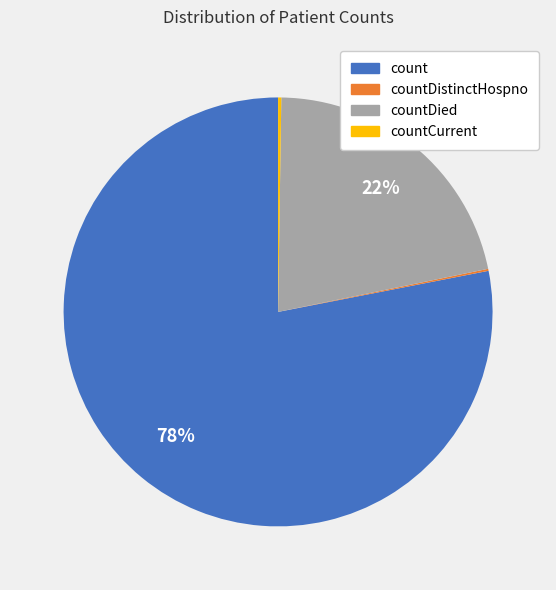

Is it true that countDied is 22% of the pie?

True